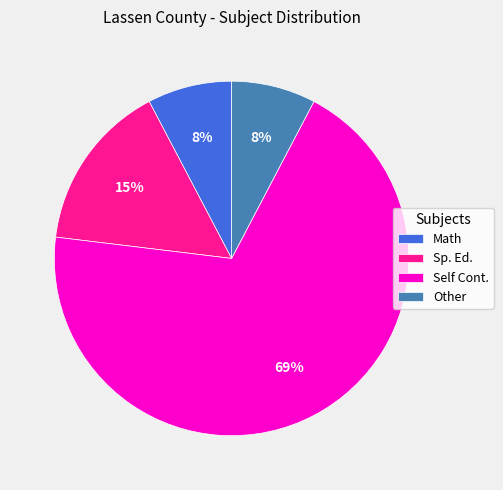

To the nearest percent, what is the average slice percentage?

25%